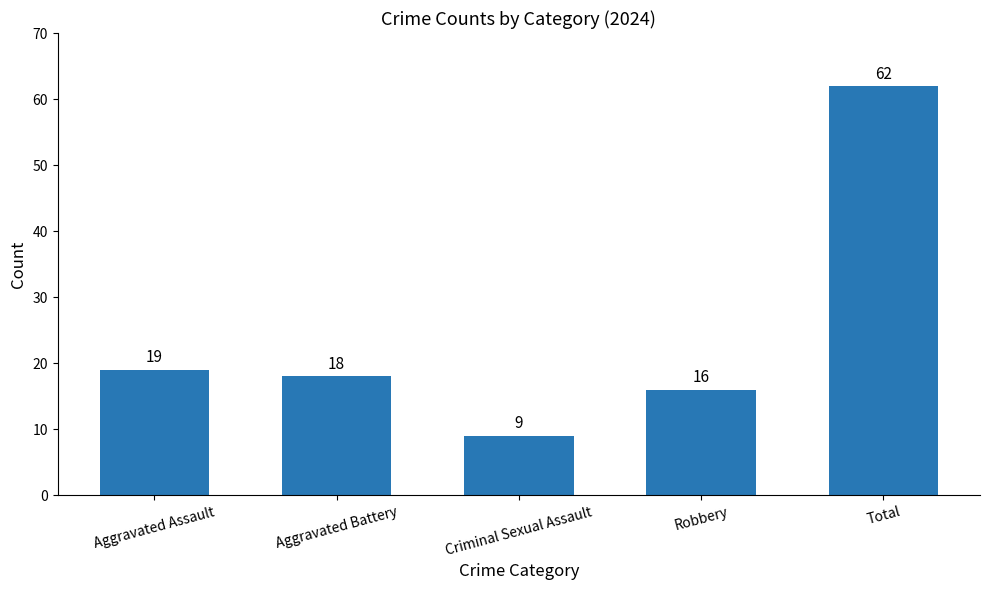

What is the difference between the maximum and second lowest values?

46